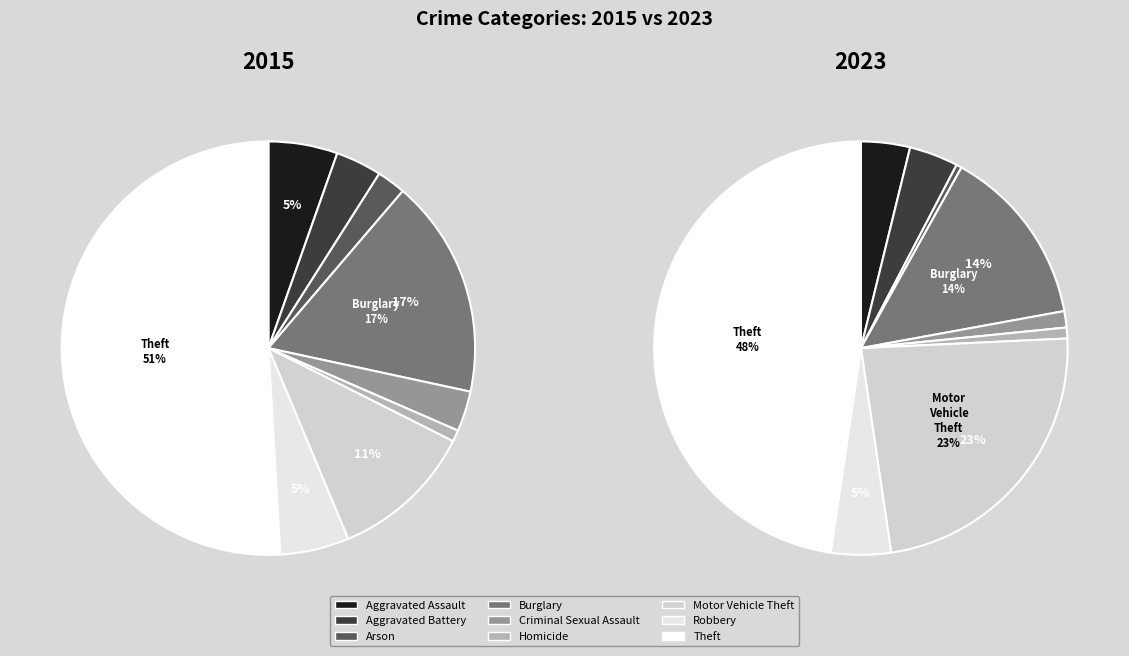

Count the number of slices in the pie.

9